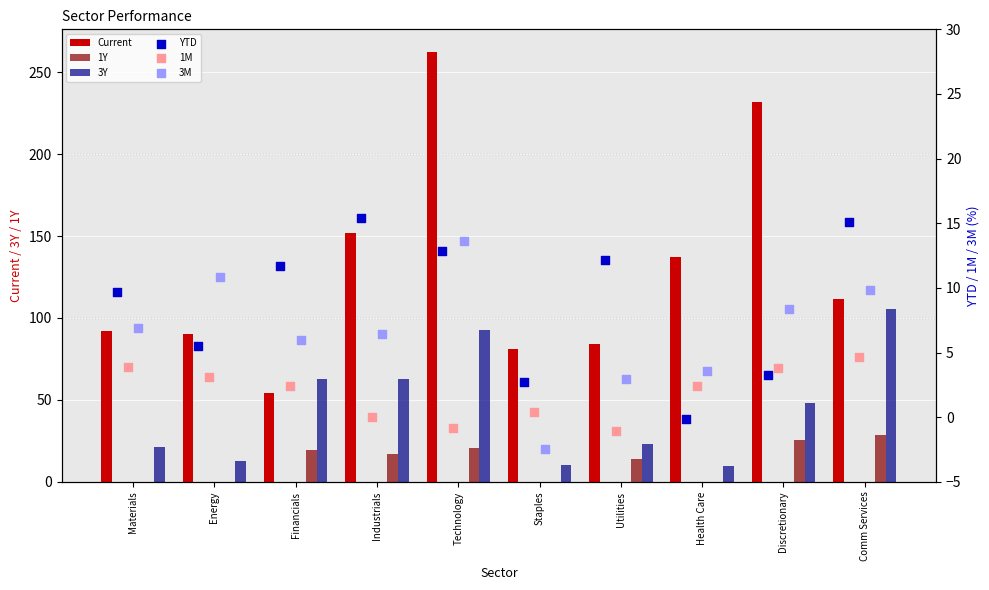

Which series has the widest spread of Y values?

Current